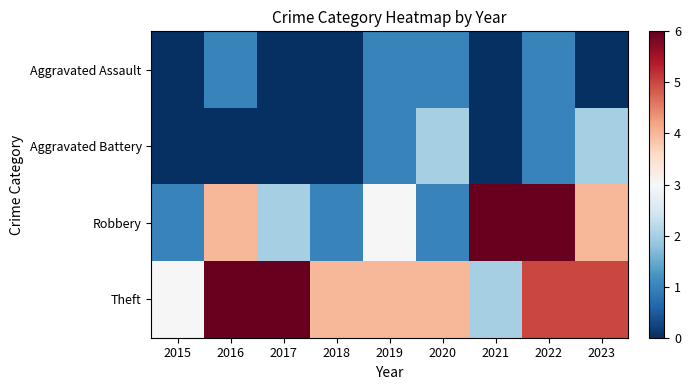

Reading left to right, transcribe all the data shown in this chart.

Aggravated Assault: 2015=0	2016=1	2017=0	2018=0	2019=1	2020=1	2021=0	2022=1	2023=0
Aggravated Battery: 2015=0	2016=0	2017=0	2018=0	2019=1	2020=2	2021=0	2022=1	2023=2
Robbery: 2015=1	2016=4	2017=2	2018=1	2019=3	2020=1	2021=6	2022=6	2023=4
Theft: 2015=3	2016=6	2017=6	2018=4	2019=4	2020=4	2021=2	2022=5	2023=5